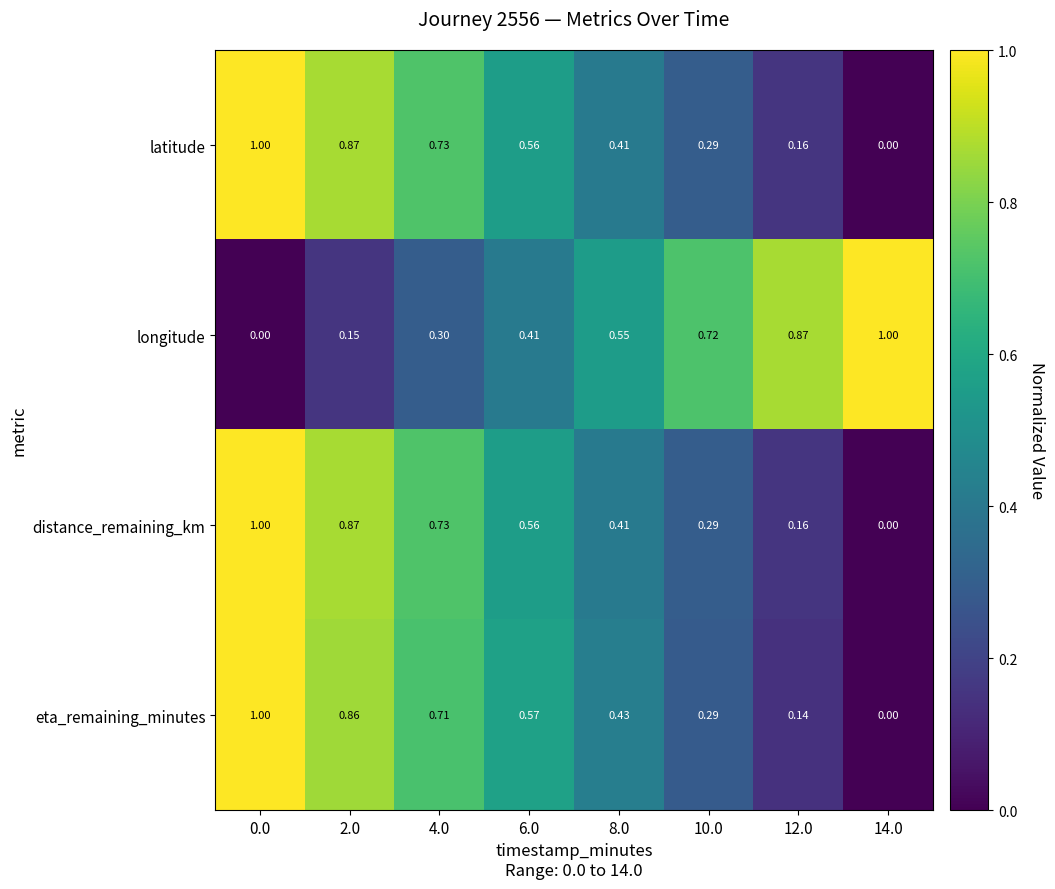

How many positive values does the distance_remaining_km series have?

7